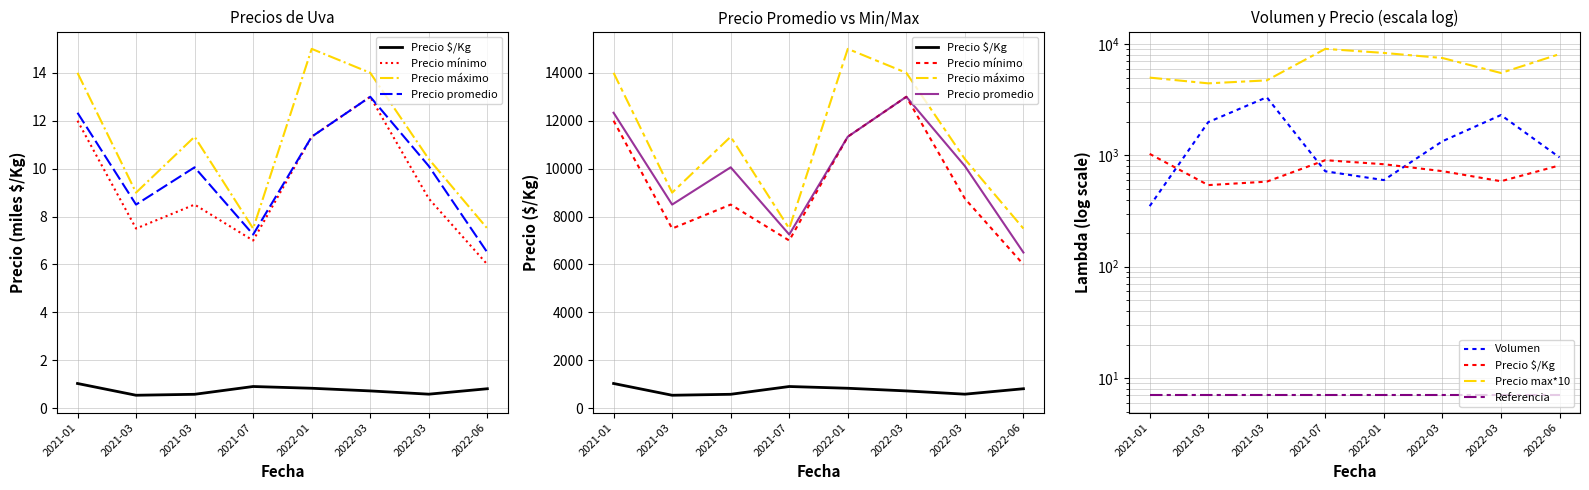

What is the average value of the Precio mínimo series?

9.3